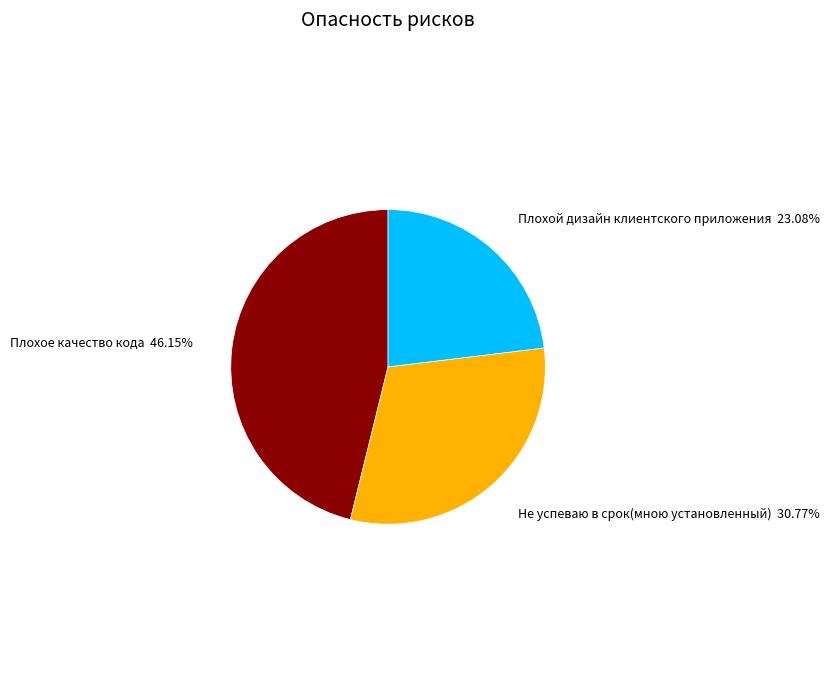

Is there a majority slice in this chart?

No